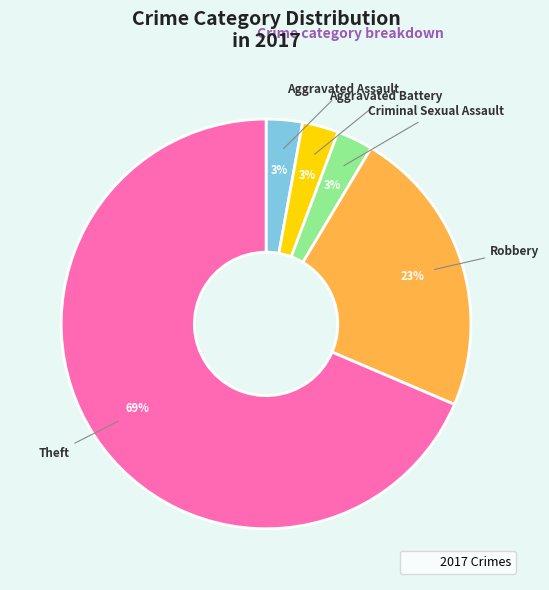

To the nearest percent, what is the average slice percentage?

20%